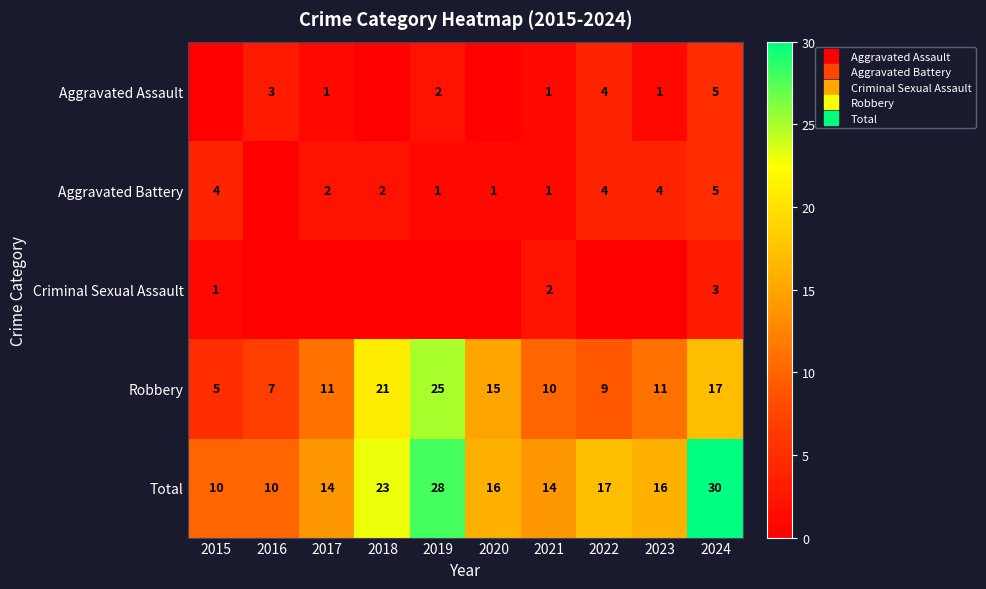

At 2021, list the series in order from largest to smallest.

Total, Robbery, Criminal Sexual Assault, Aggravated Assault, Aggravated Battery